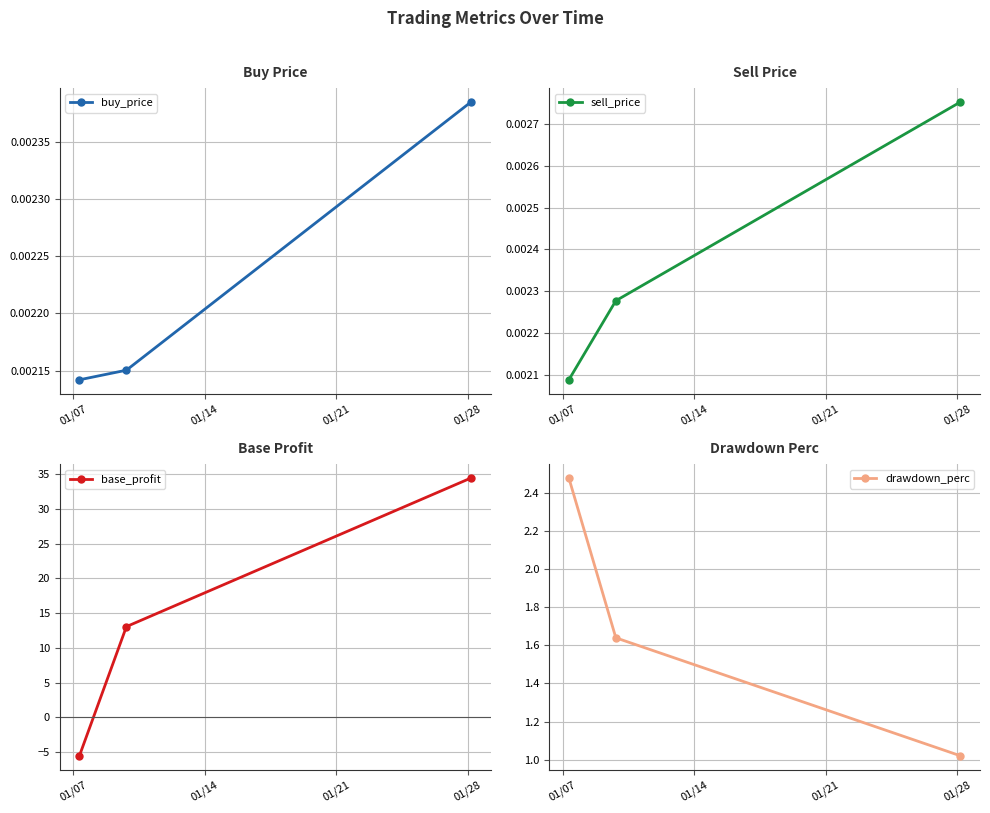

What is the value of the base_profit point at the 1st from the left?

-5.5